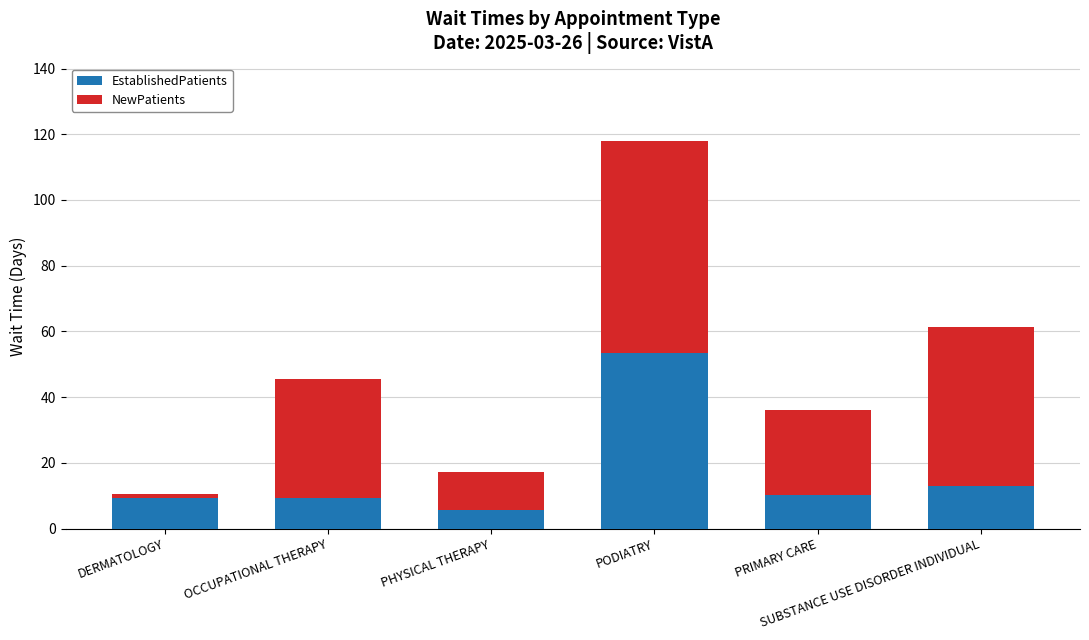

What is the difference between the maximum and minimum values in the EstablishedPatients series?

47.7